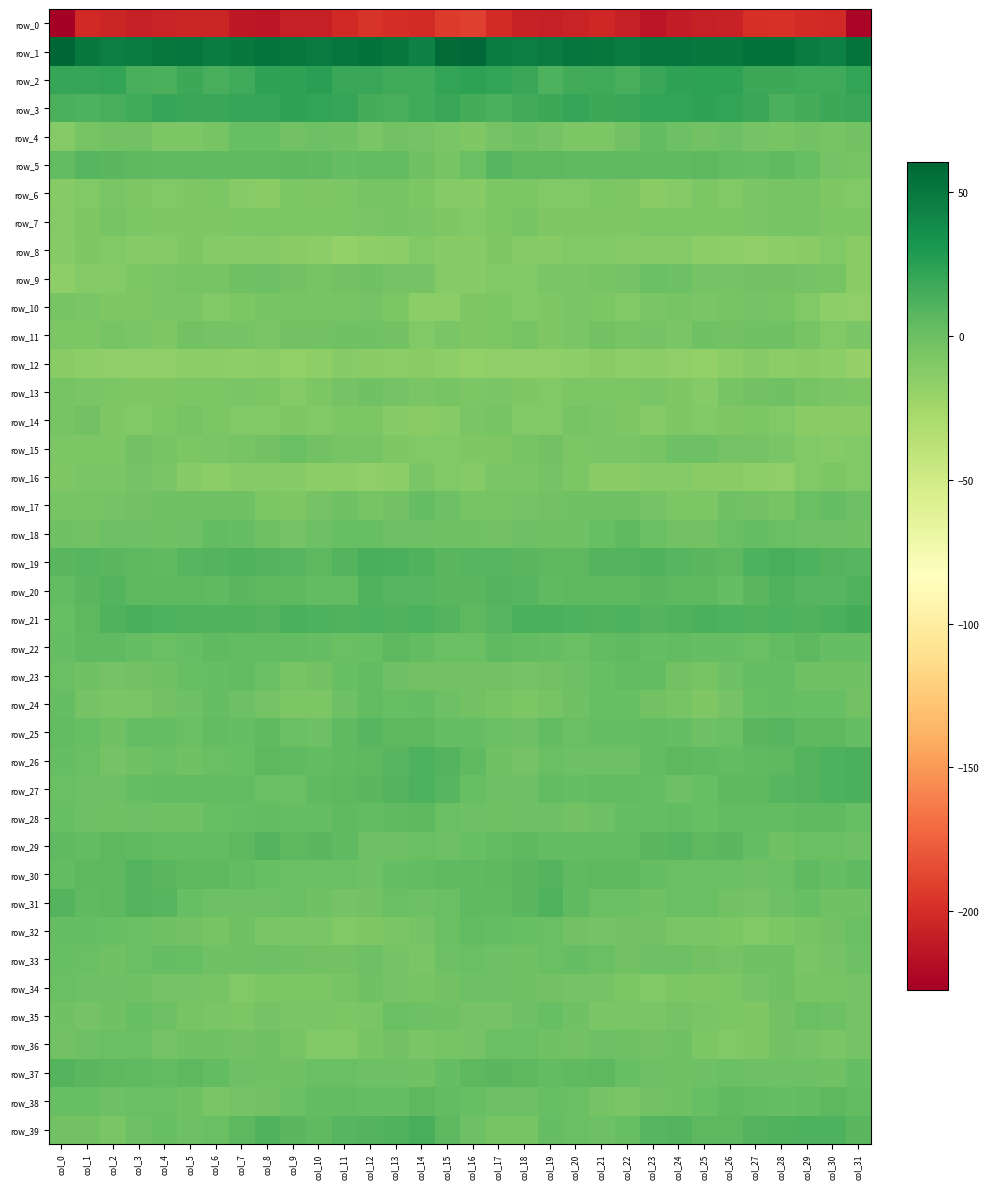

What is the difference between the highest and lowest values at col_31?

276.1